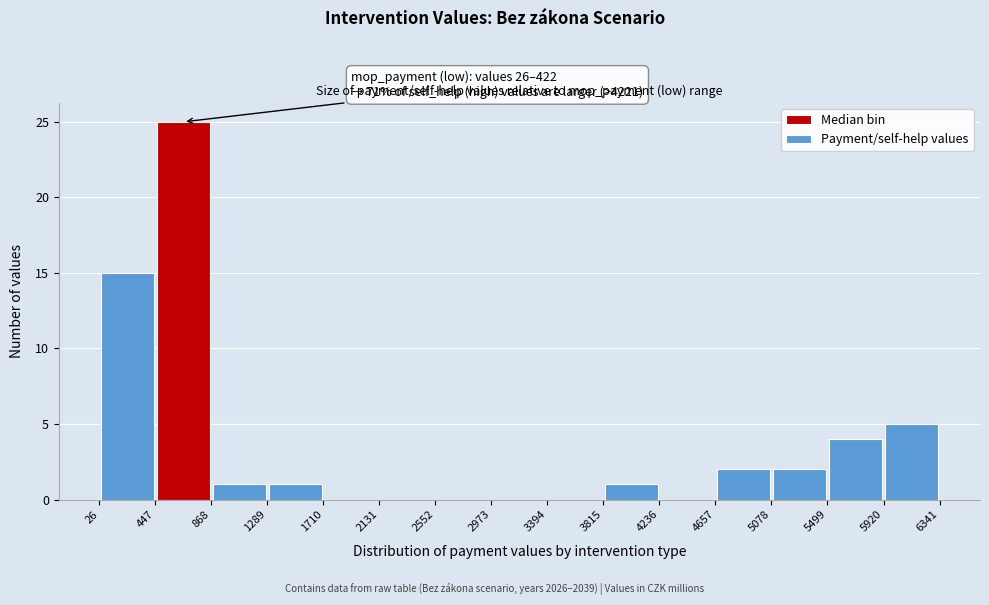

Which range on the x-axis has the tallest bar?

447 to 868